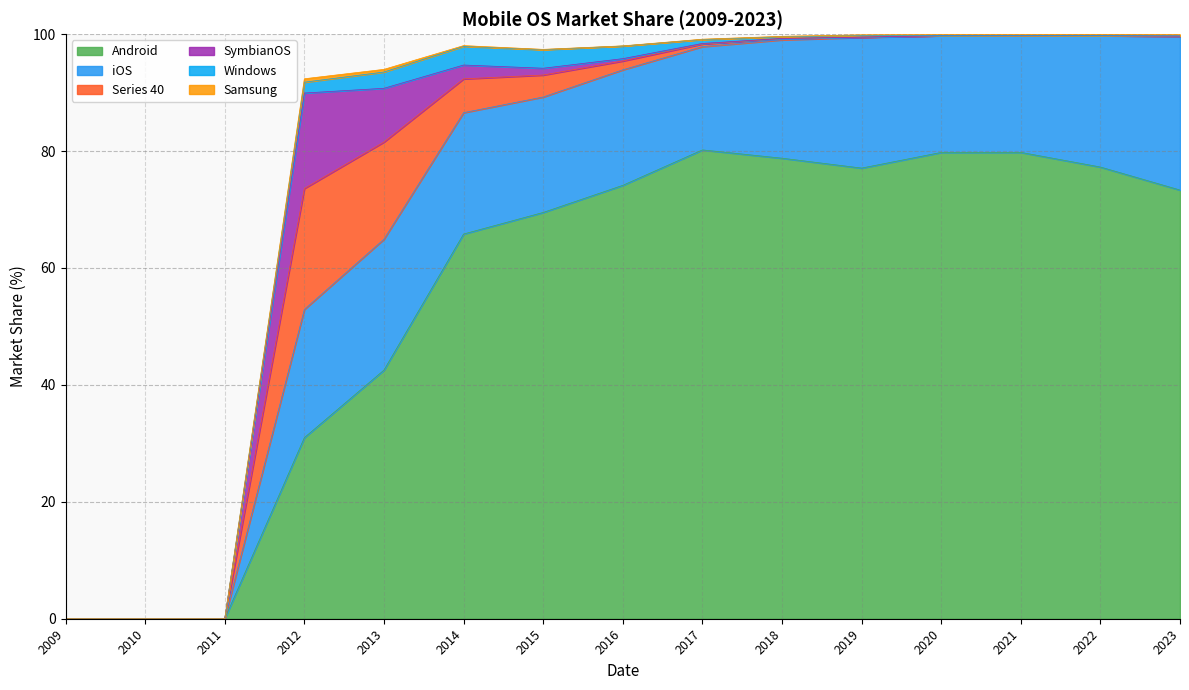

True or false: SymbianOS has more than 2 interior local peaks.

False